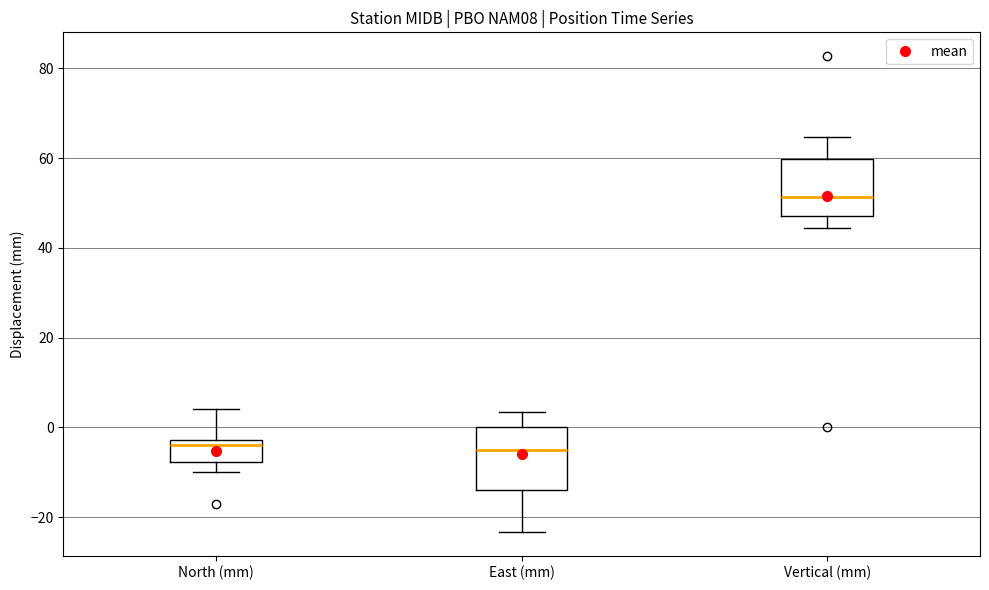

Reading left to right, transcribe this box plot: for each box, give where its median line is, the range the box spans, and where its two whiskers end, as read against the y-axis. The values are not printed on the chart, so give them approximately, as read against the axis.

North (mm): median -4, box -8 to -2, whiskers -10 to 4
East (mm): median -4, box -14 to 0, whiskers -24 to 4
Vertical (mm): median 52, box 46 to 60, whiskers 44 to 64